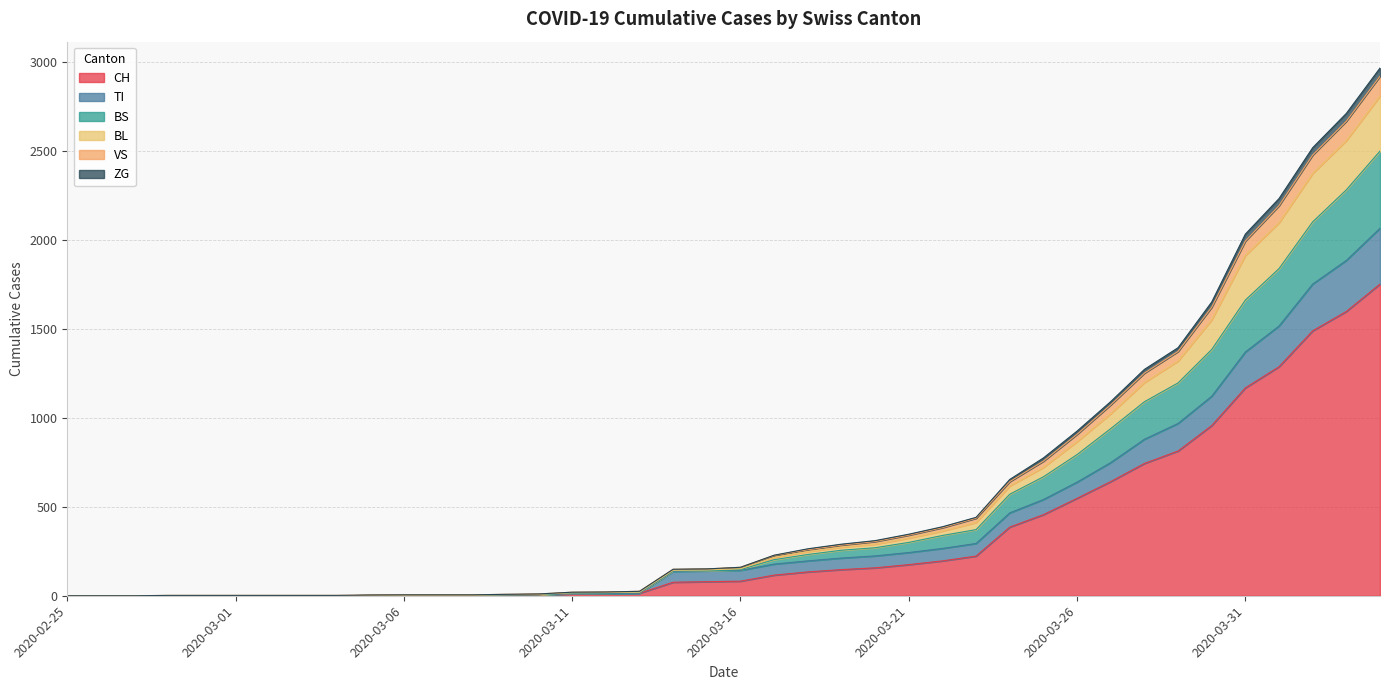

Does the chart display data point markers on the line(s)?

No